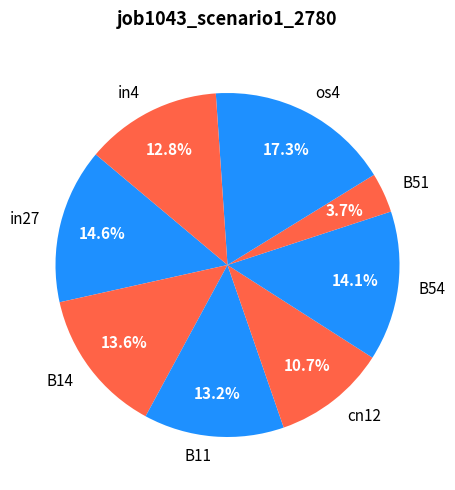

To the nearest percent, what is the difference between the B11 and B54 slice percentages?

1%